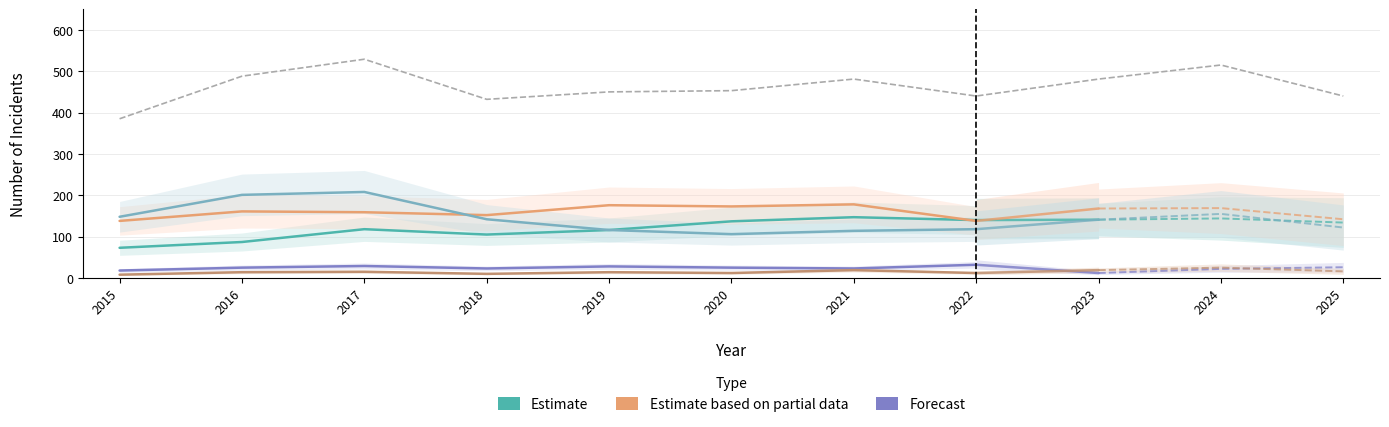

Which category has the highest value in the Total series?

2017